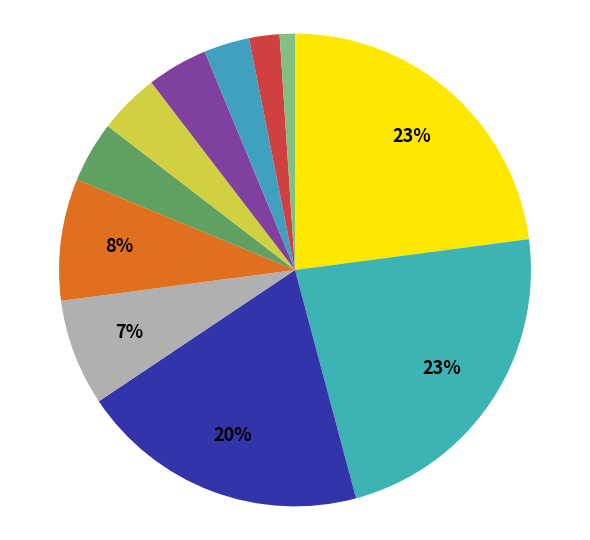

How many slices are in this pie chart?

11